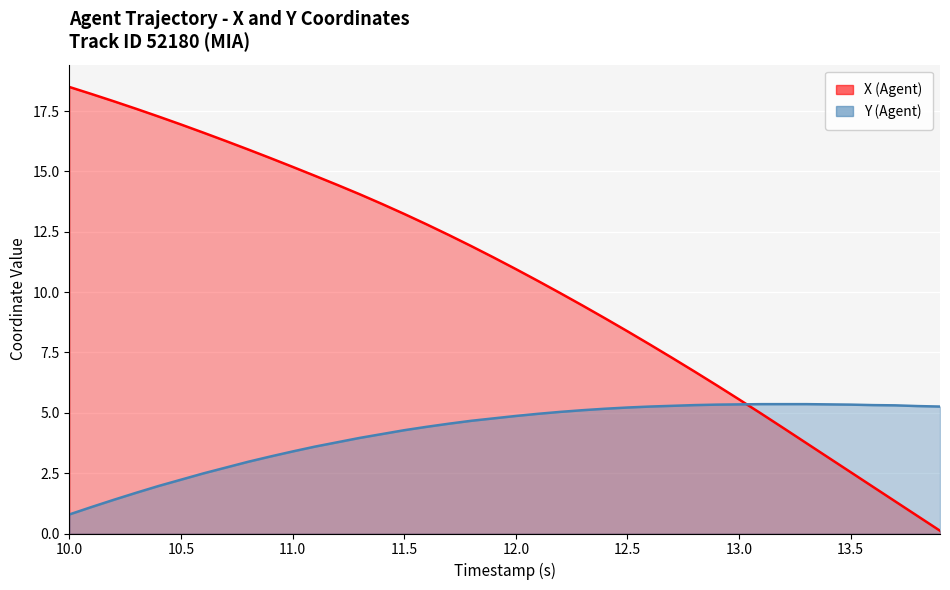

What is the sum of all X (Agent) values?

419.2